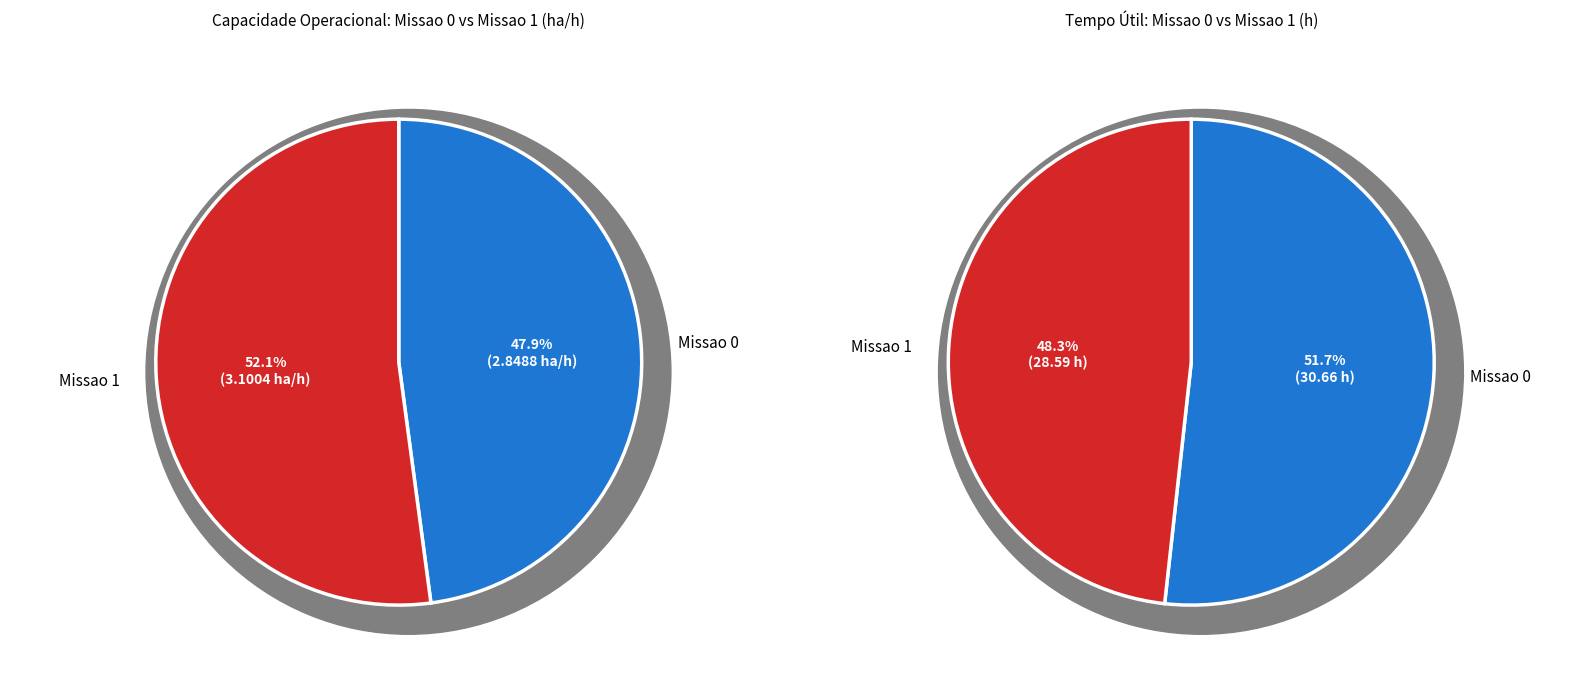

To the nearest percent, what portion does Missao 1 represent?

52%